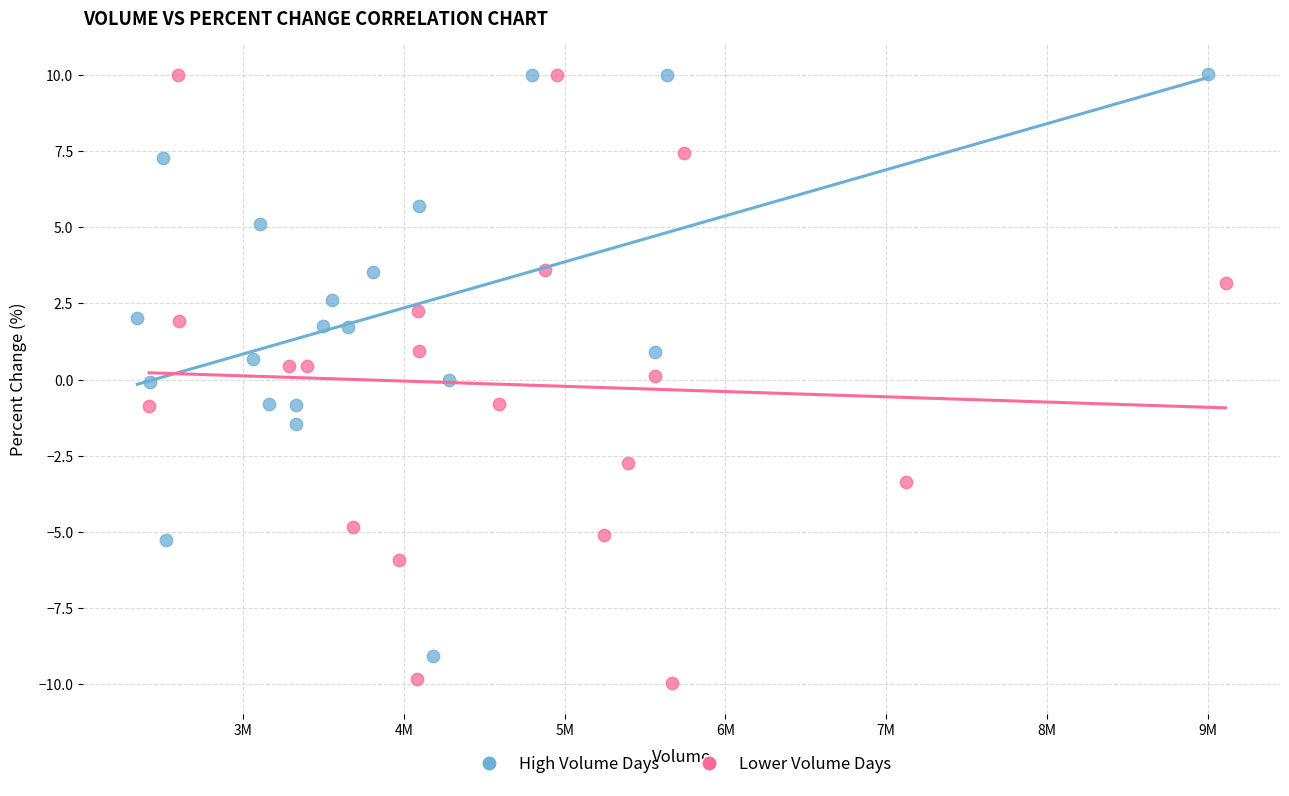

Which series reaches the minimum Y coordinate?

Lower Volume Days